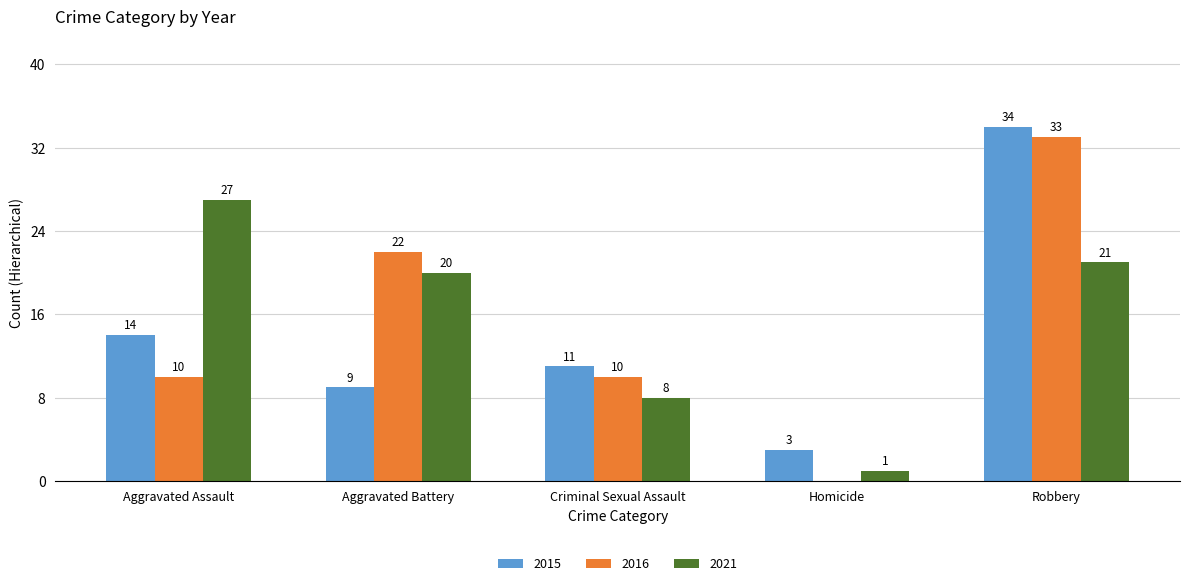

The value of 2021 at Homicide is 1. True or false?

True